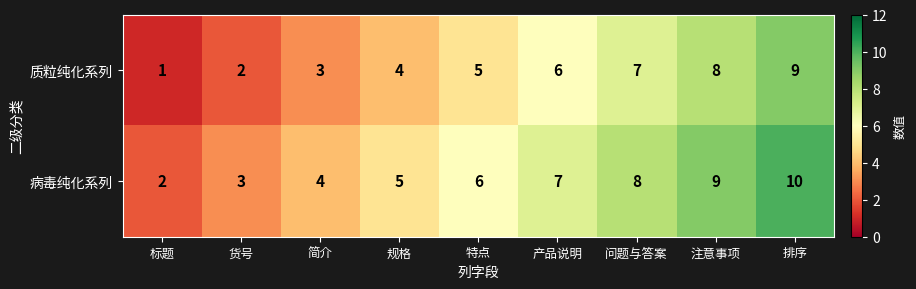

The 病毒纯化系列 series shows 6 at 特点. True or false?

True